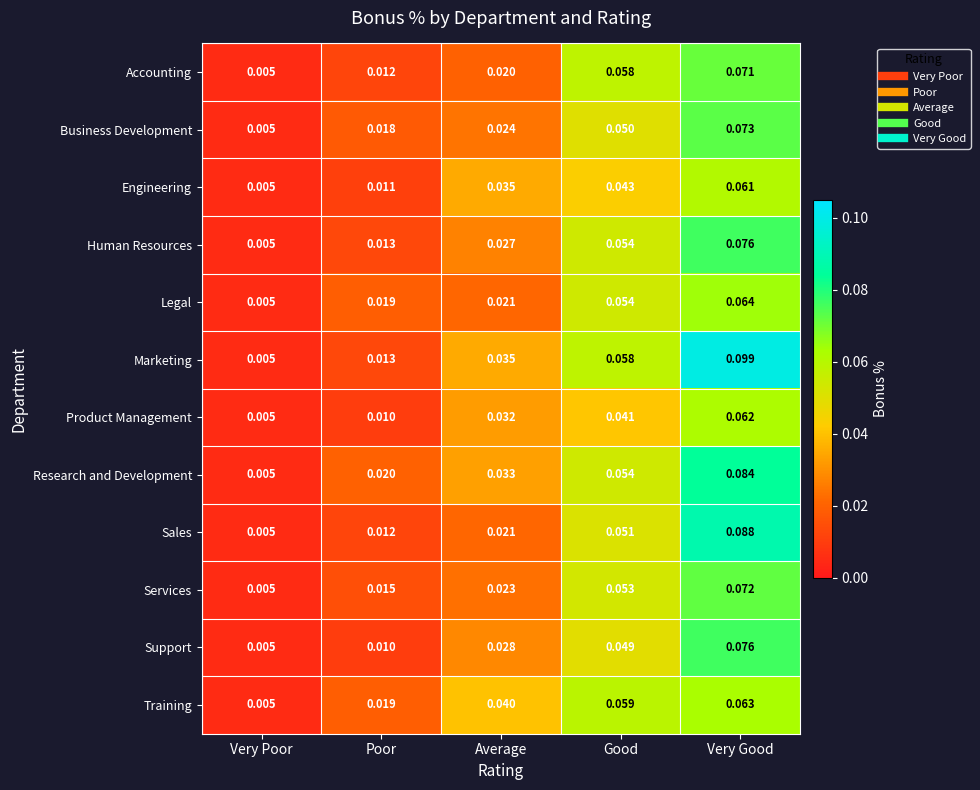

At how many categories does at least one series exceed 0?

5